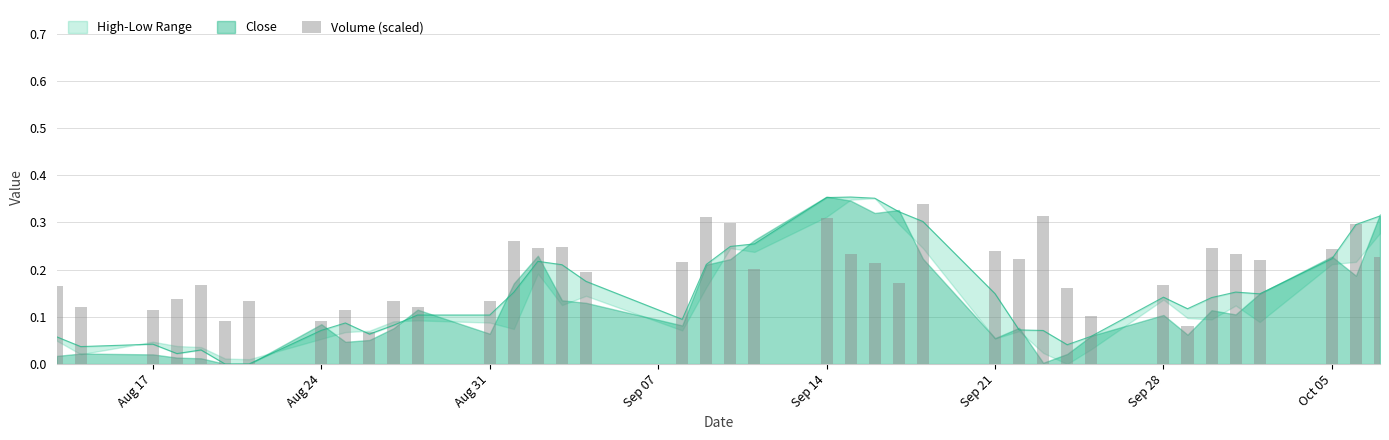

What is the value of the 20th bar from the left?

0.3